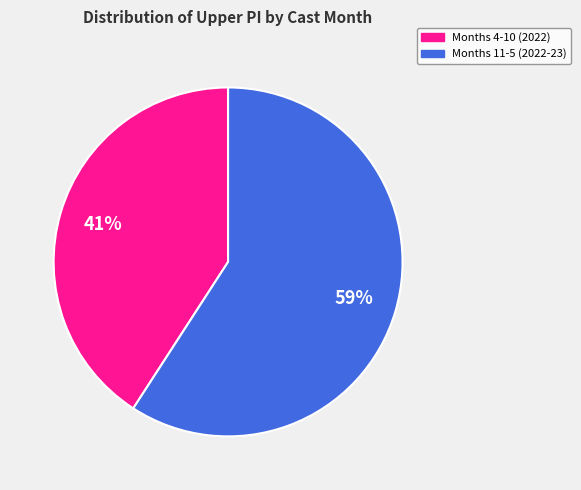

To the nearest percent, what is the average slice percentage?

50%